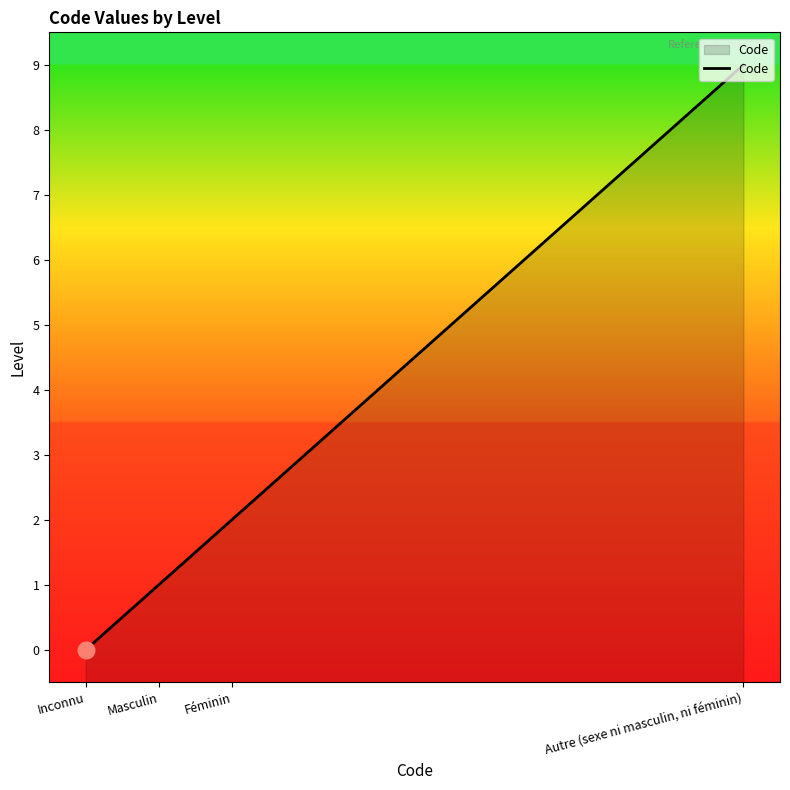

What is the sum of the values at Masculin and Inconnu?

1